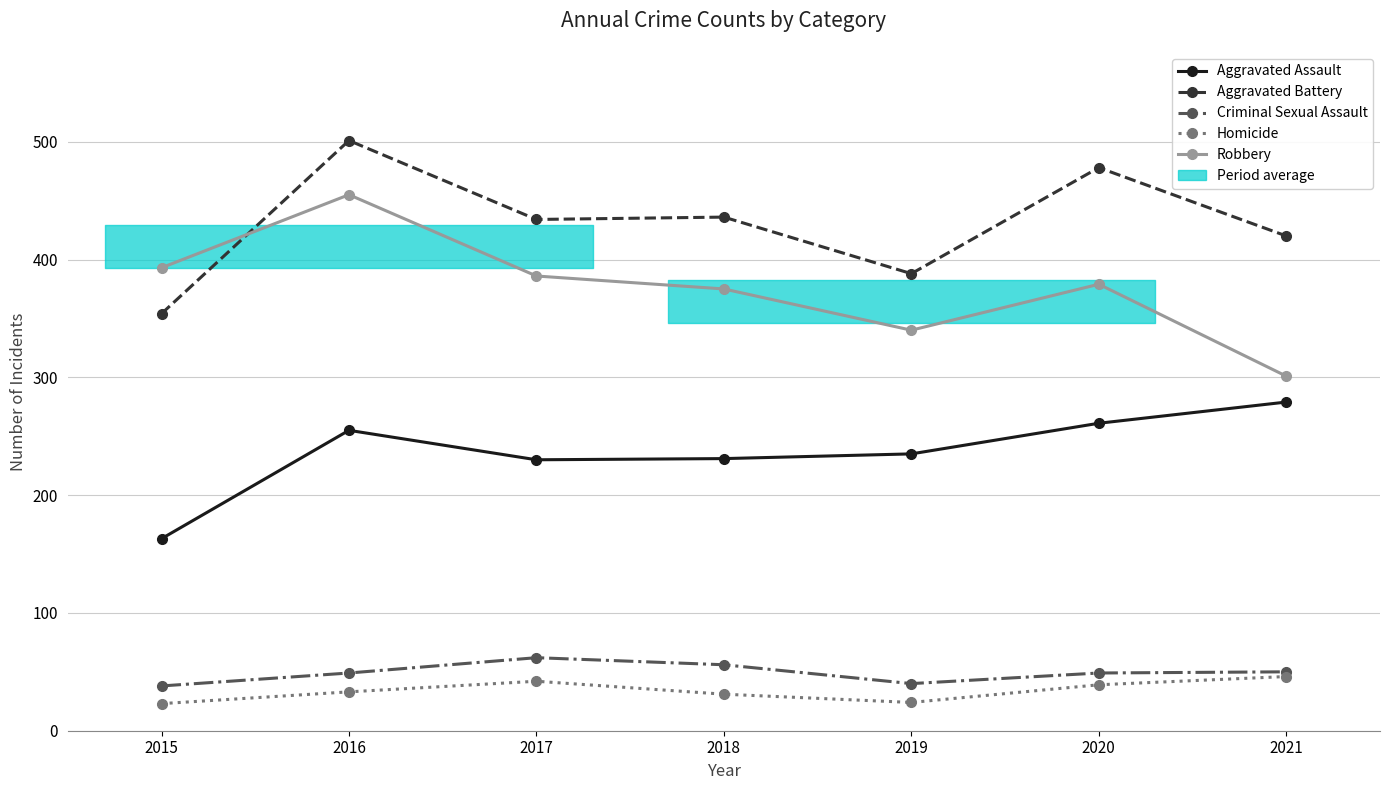

What is the minimum value for Aggravated Assault?

163